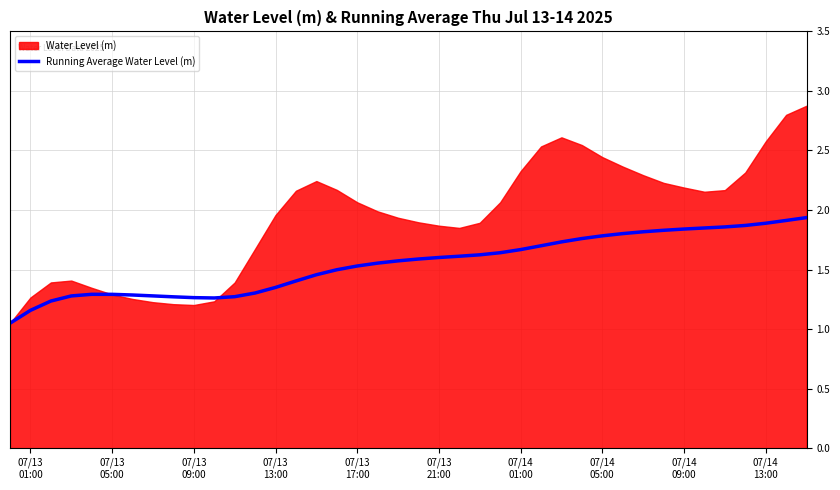

What is the minimum value shown in the chart?

1.0